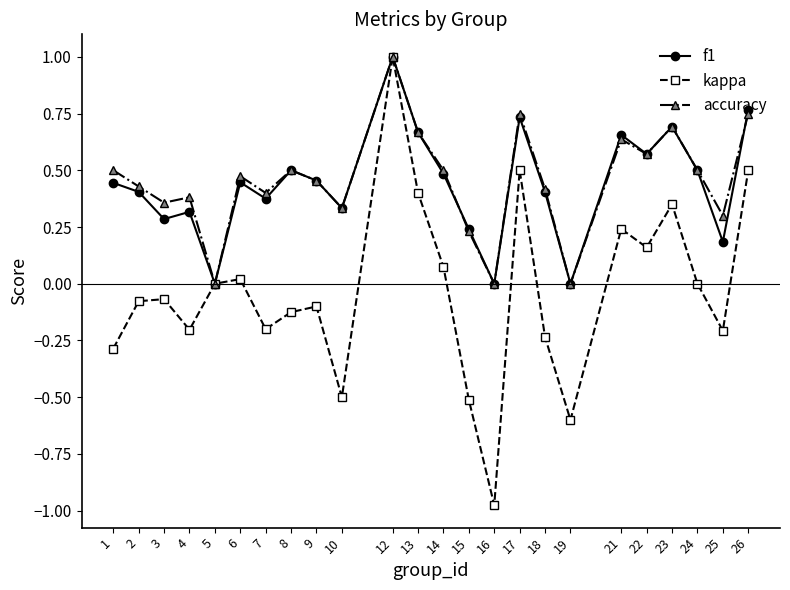

At which category is the sum across all series the highest?

12